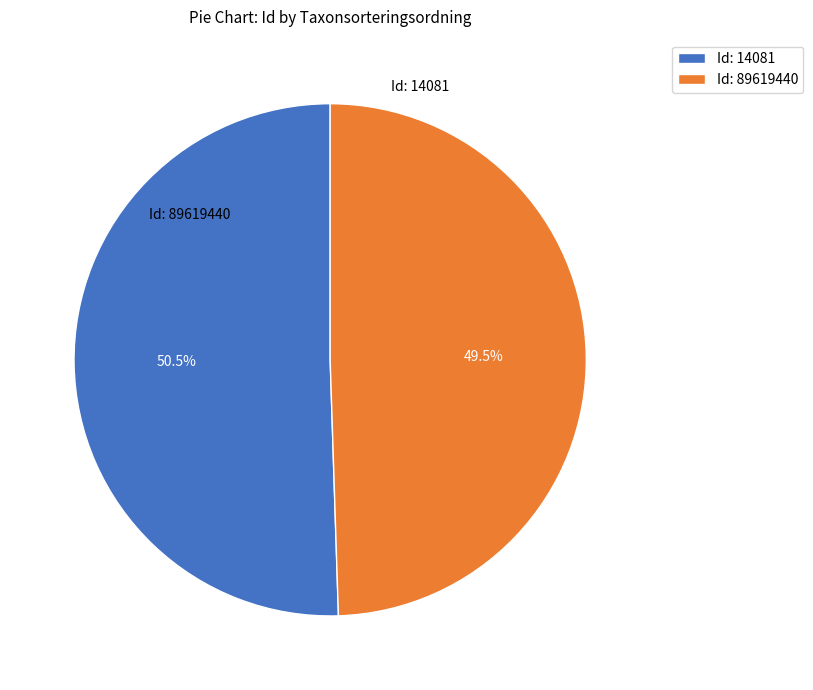

To the nearest percent, what is the average slice percentage?

50%